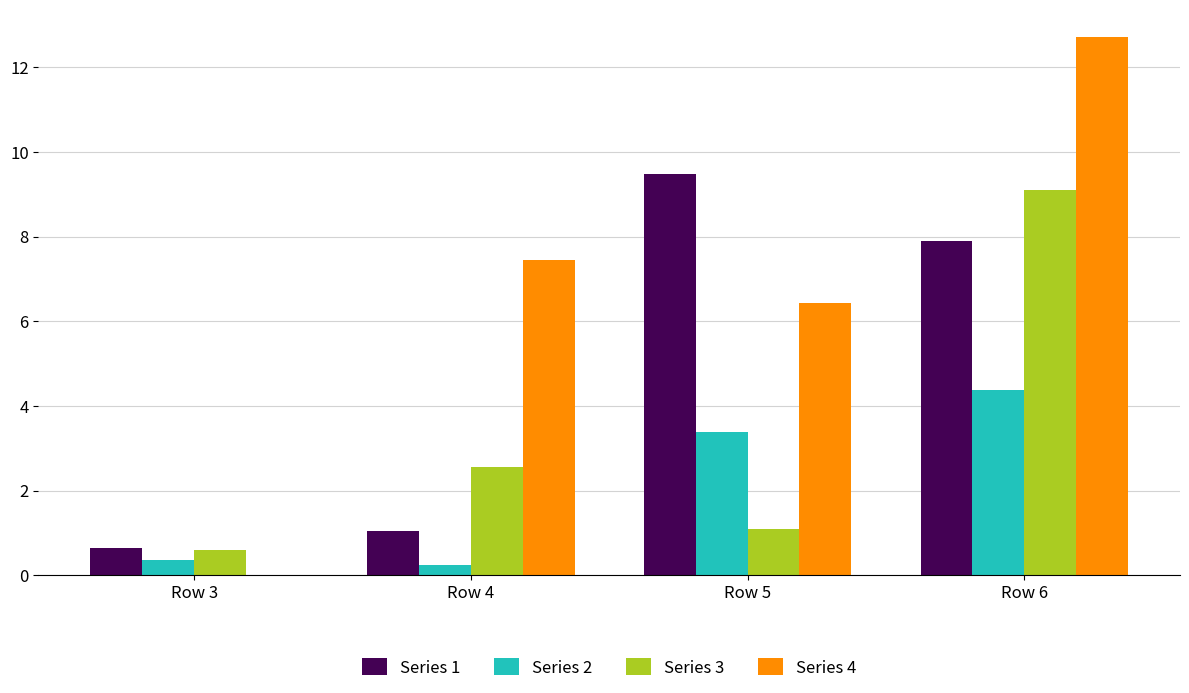

At which category is the sum across all series the highest?

Row 6